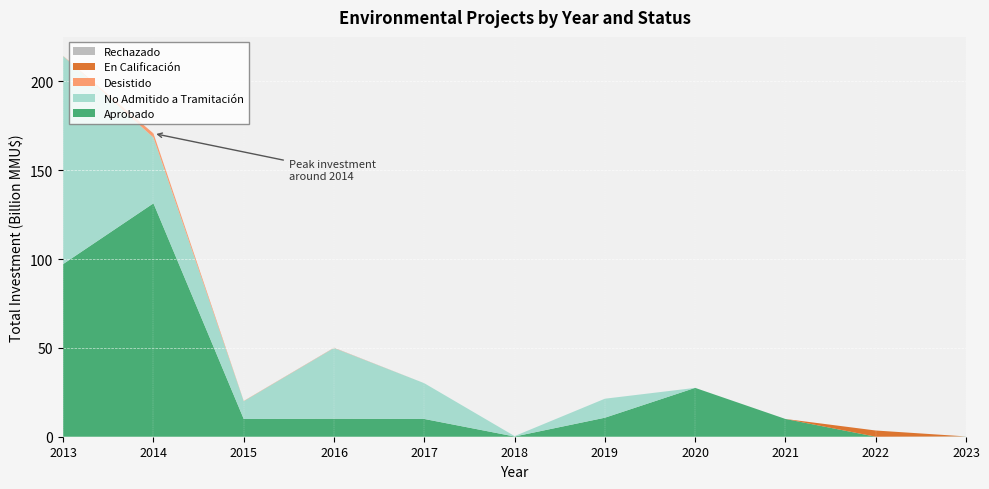

What is the approximate value of Aprobado at 2017?

10.0